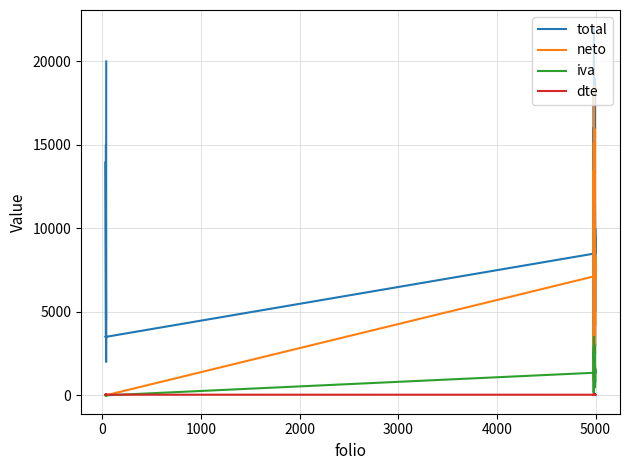

Is the value of dte at 16 greater than the value of total at 17?

No